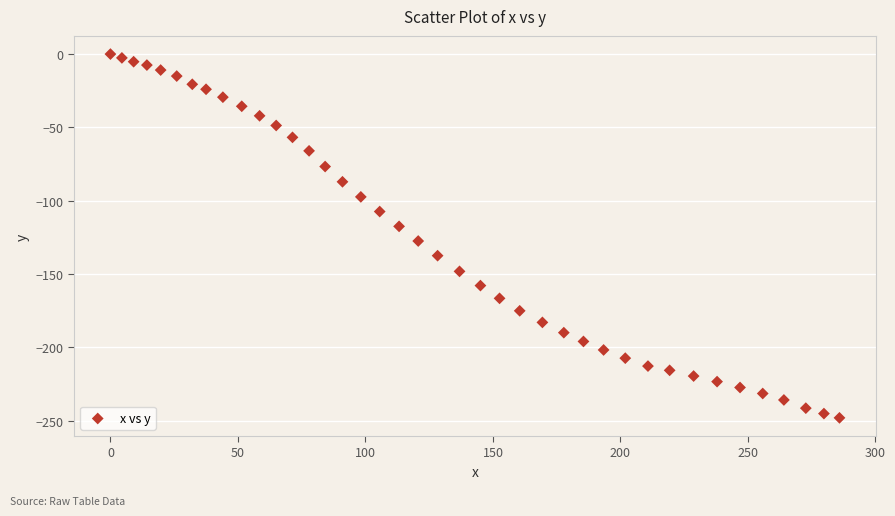

What Y value in the scatter plot is closest to -124?

-127.5